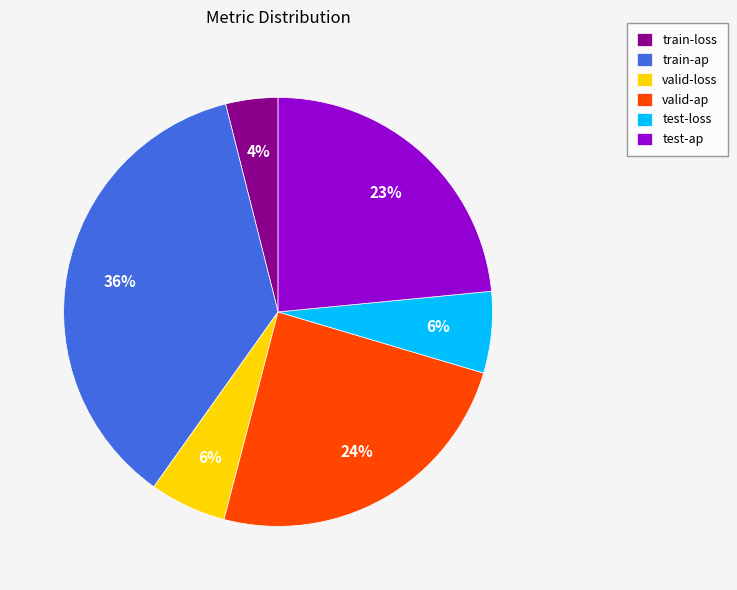

To the nearest percent, what portion does train-loss represent?

4%